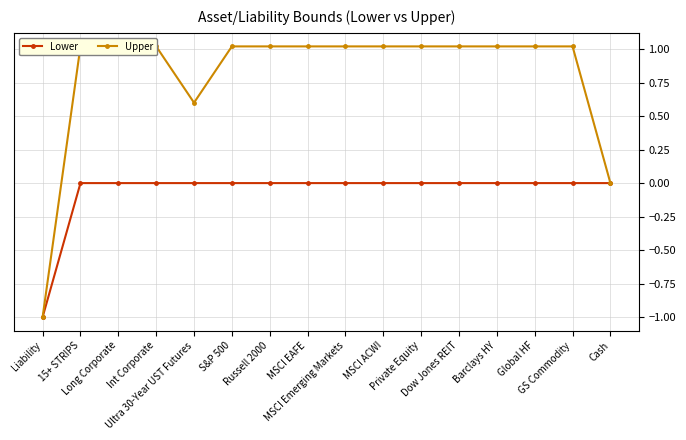

What is the difference between the maximum and minimum values in the Lower series?

1.0